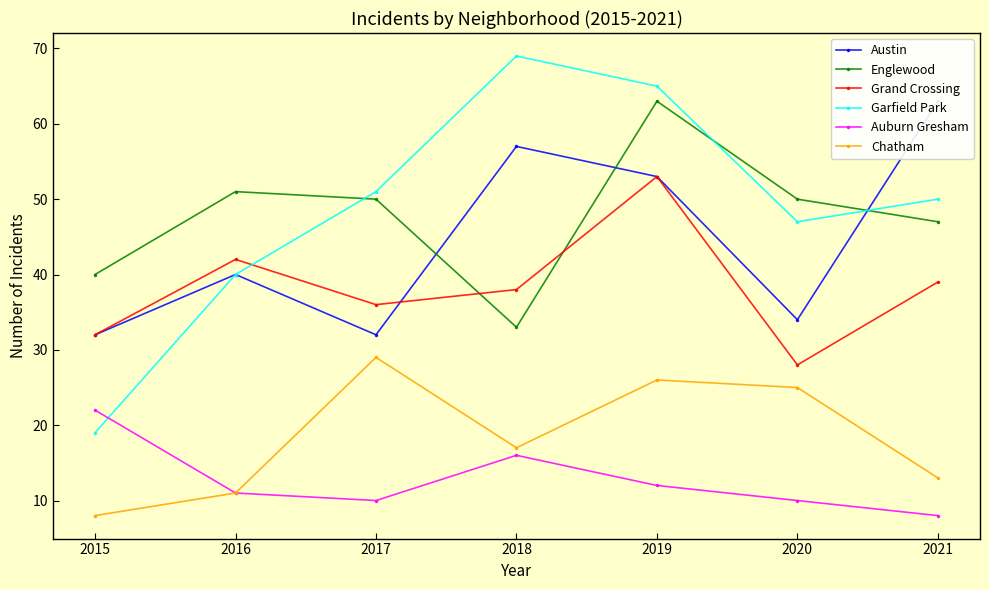

True or false: Chatham and Auburn Gresham intersect in this chart.

False